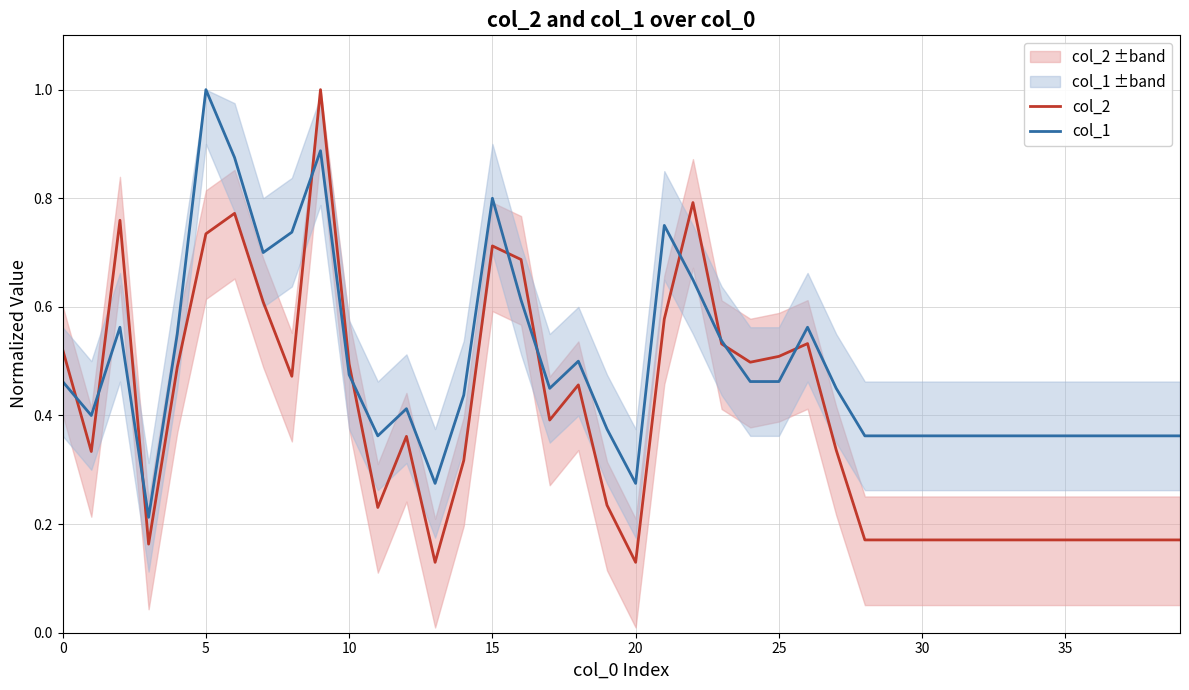

How many lines are shown in the chart?

2